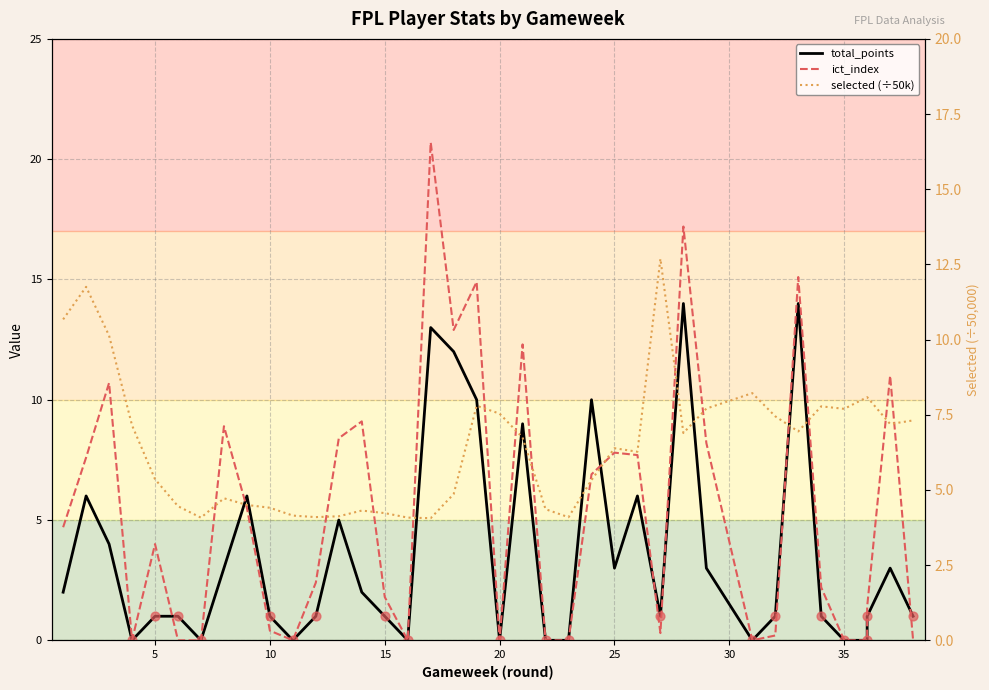

Which series reaches the maximum Y coordinate?

ict_index